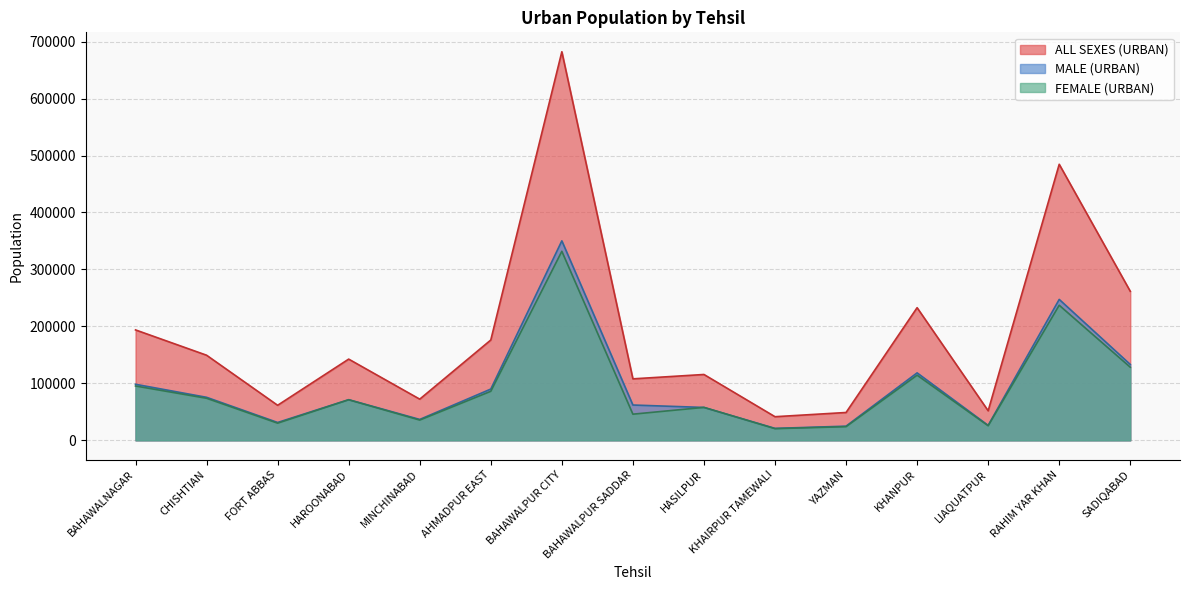

What is the sum of all ALL SEXES (URBAN) values?

2822831